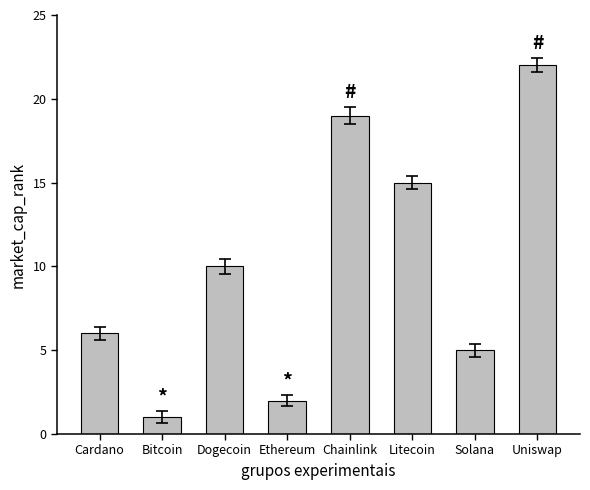

True or false: the data shows 7 at Litecoin.

False